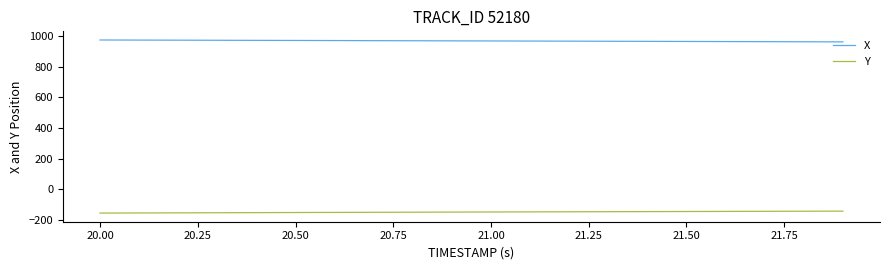

List the series in order of their peak value, lowest first.

Y, X